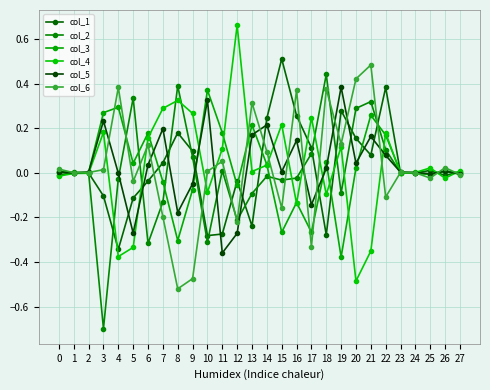

What is the maximum value for col_3?

0.4